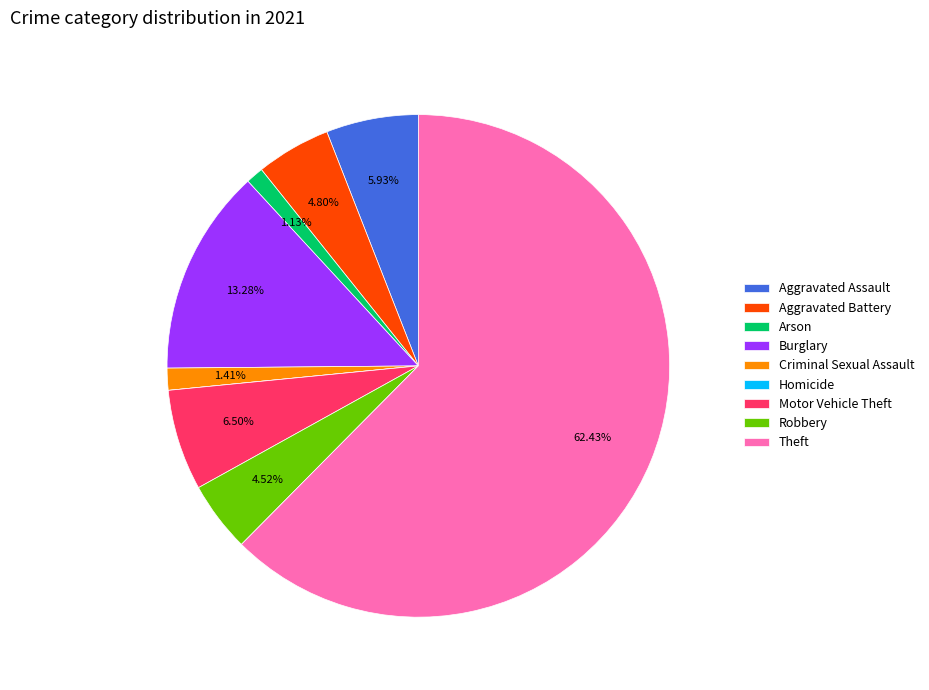

Which category has the biggest portion of the pie?

Theft